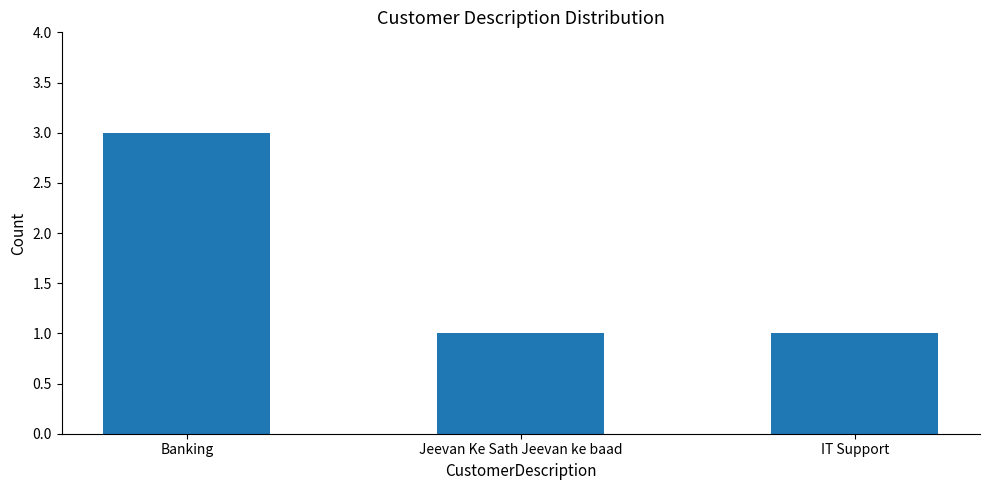

Which label corresponds to the largest value in the chart?

Banking